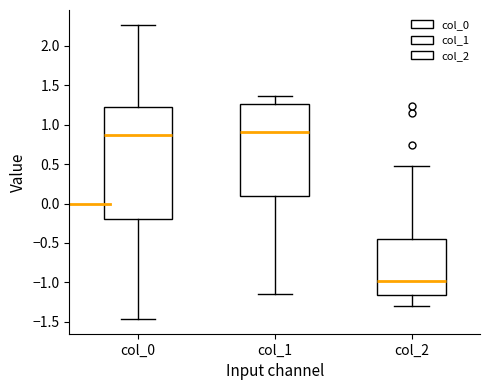

Where is the upper edge of the box for col_1 on the y-axis? The values are not printed on the chart, so give them approximately, as read against the axis.

1.25